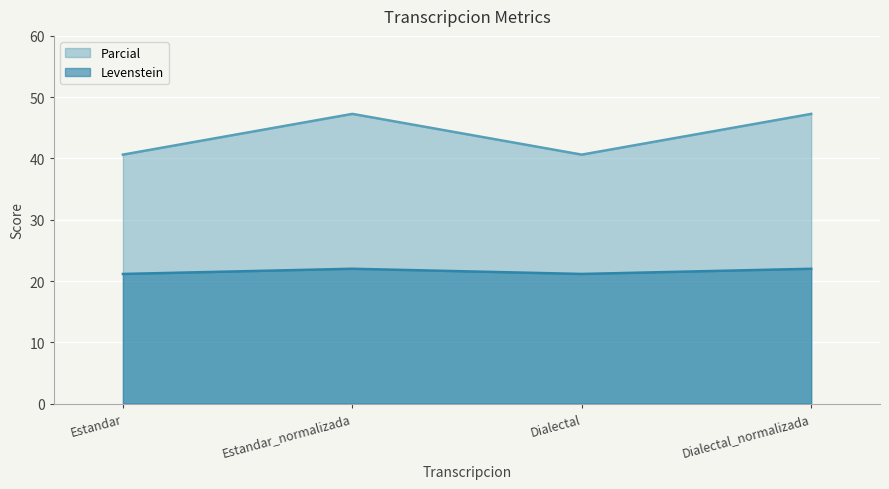

What is the difference between the highest and lowest values at Estandar_normalizada?

25.3